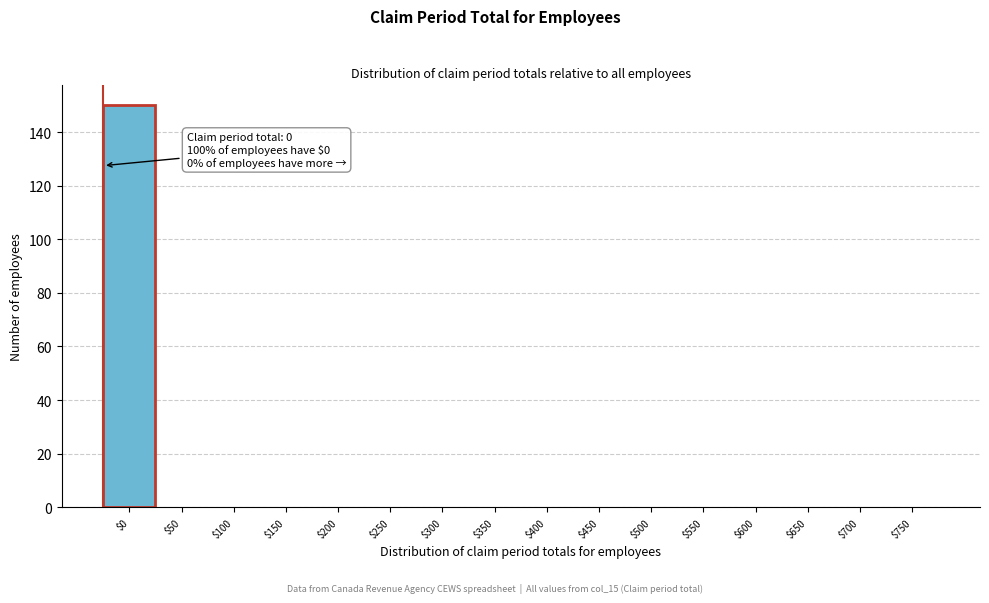

Which category has the highest value across all series?

$0